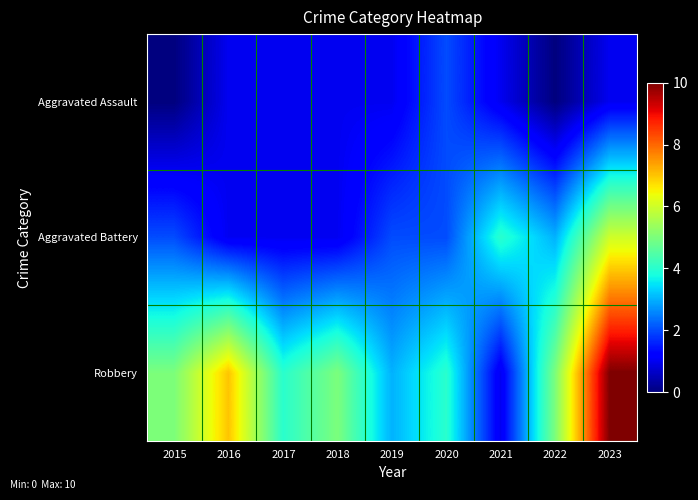

Which has a higher value, 2023 or 2020?

2020